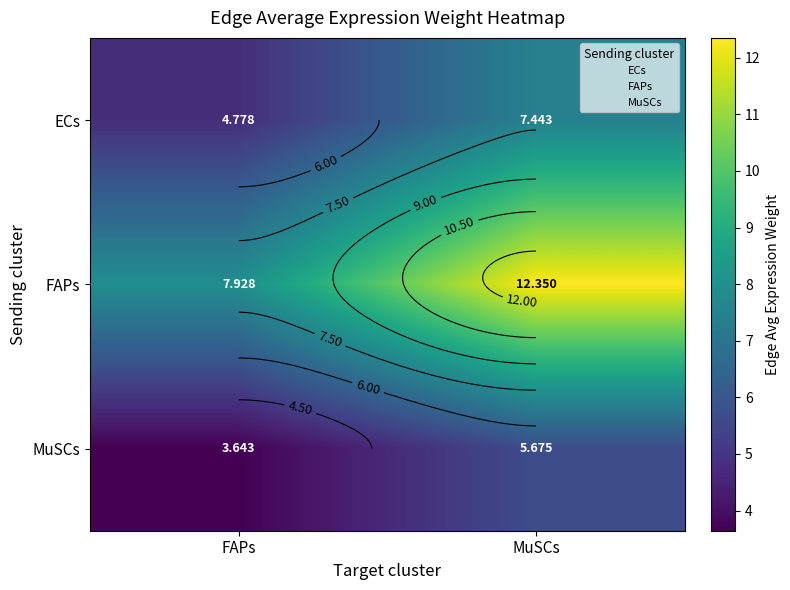

Which label corresponds to the largest value in the chart?

MuSCs